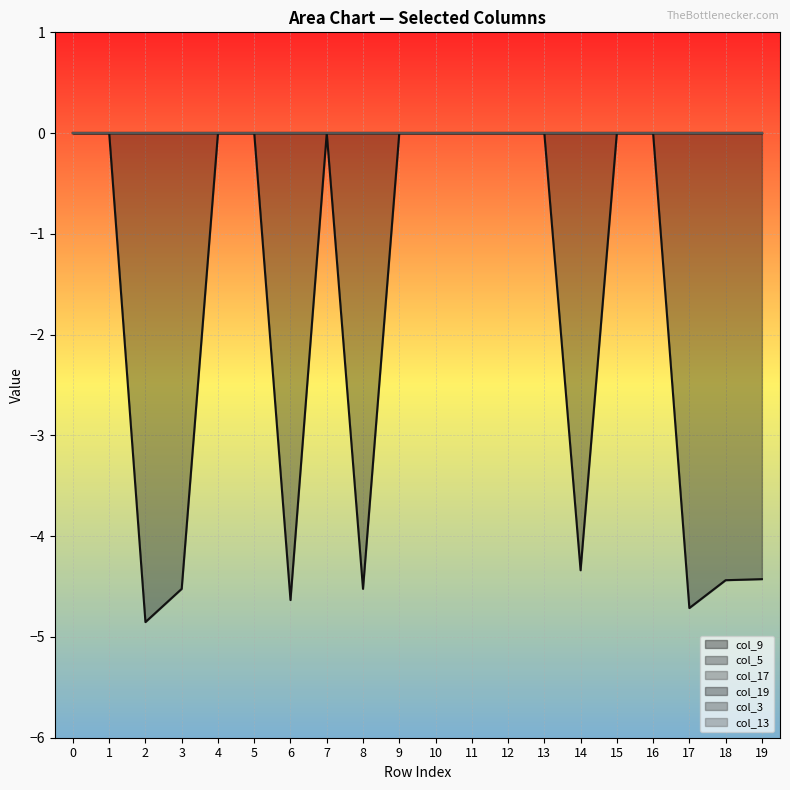

The col_19 series shows 0.0 at 9. True or false?

True